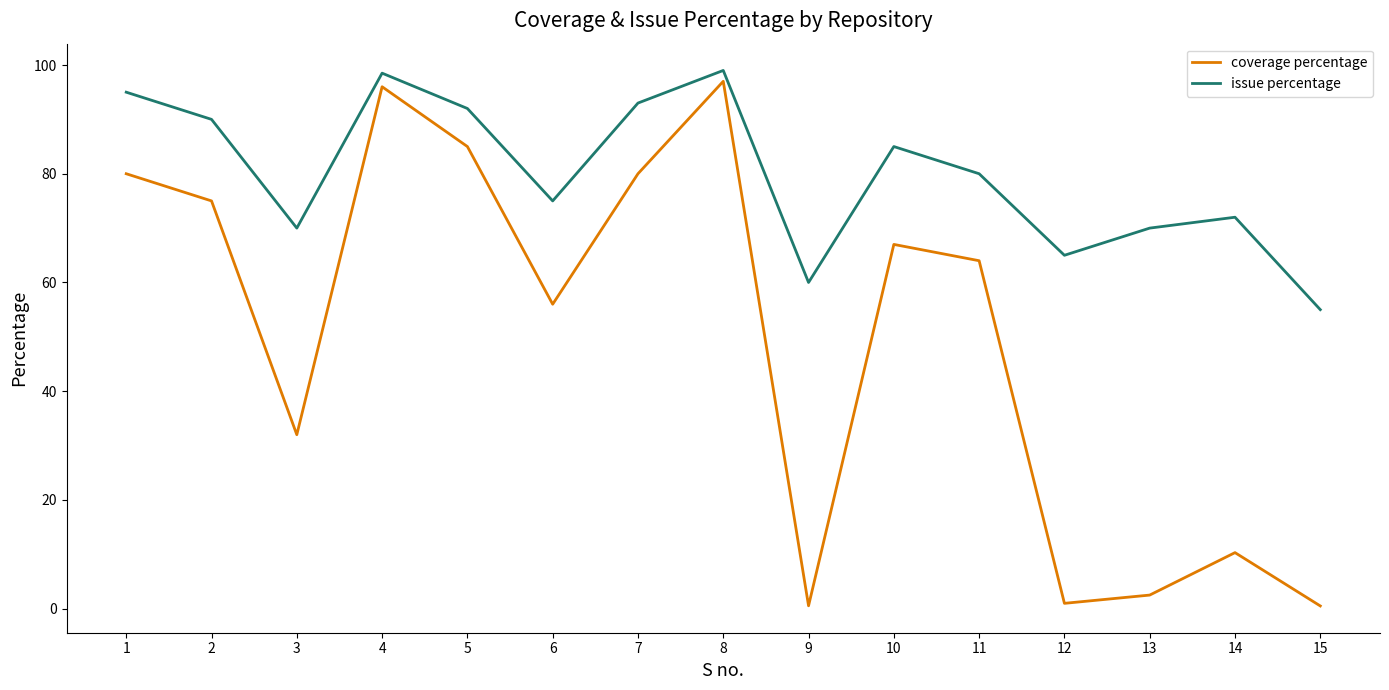

What is the minimum value for issue percentage?

55.0